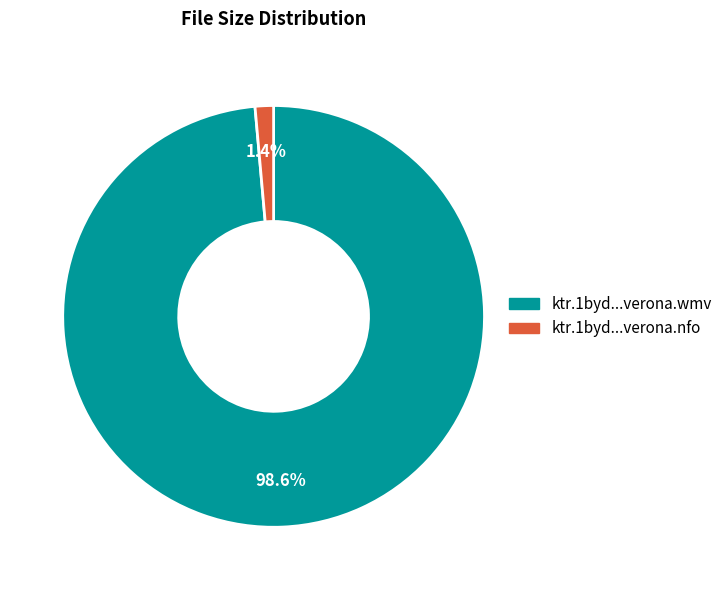

Does any single category account for the majority?

Yes